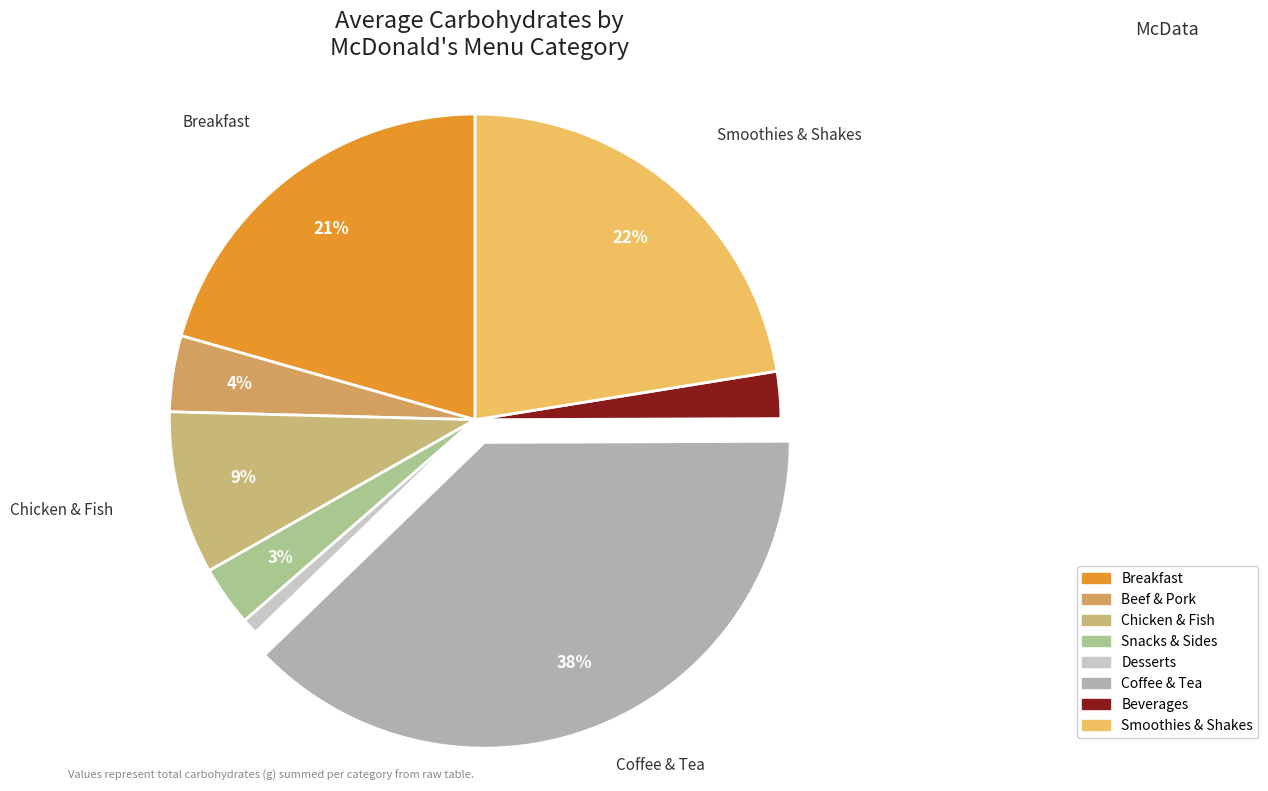

How many slices are in this pie chart?

8